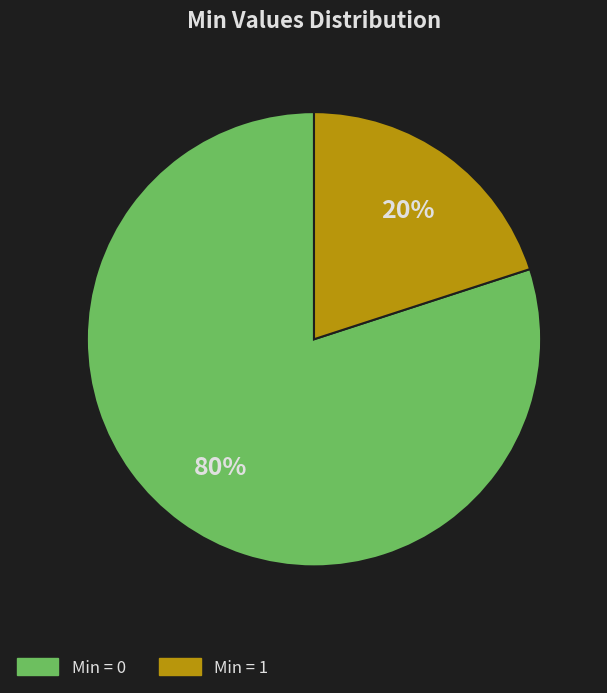

Which category has the smallest portion of the pie?

Min = 1